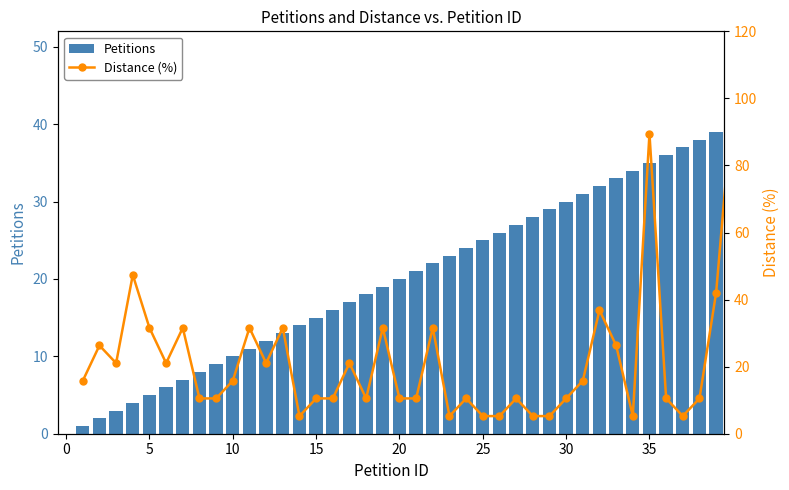

What is the difference between the Petitions values at 20 and 11?

9.0